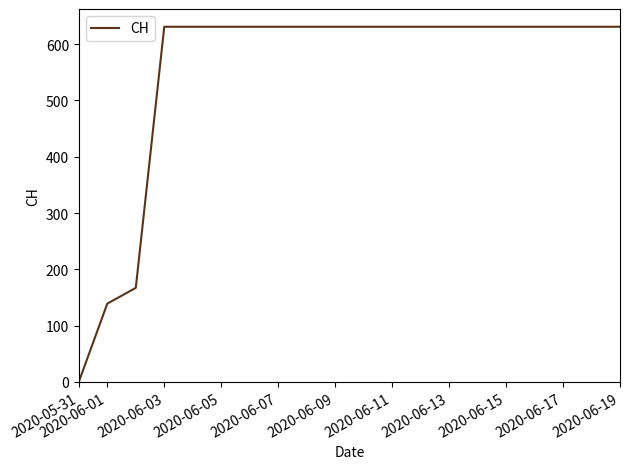

What is the greatest value displayed?

631